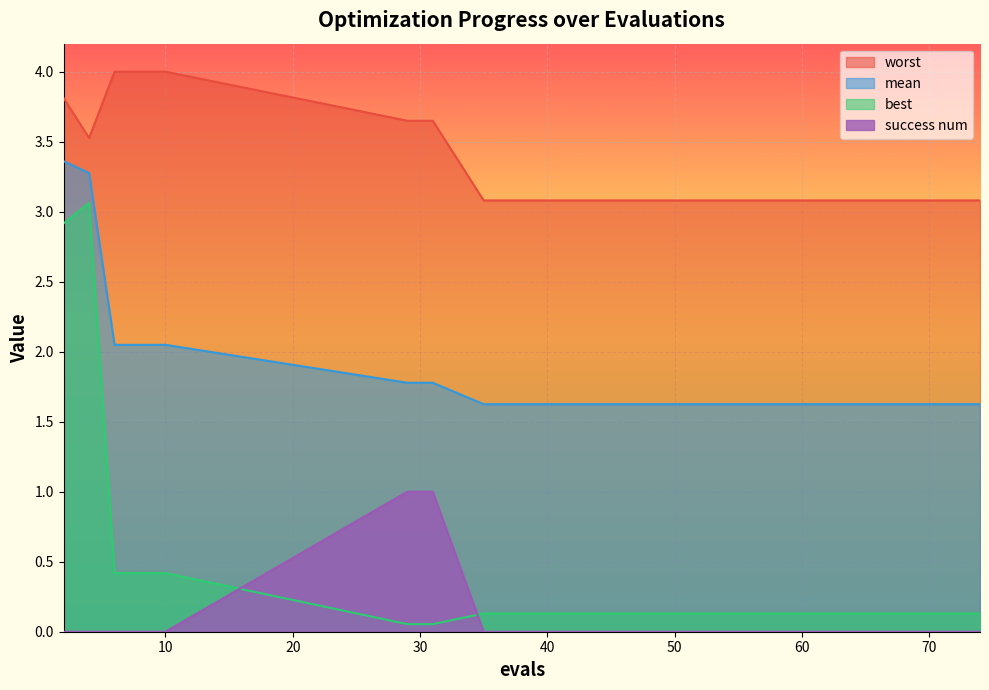

List the labels in order of worst value, smallest first.

35, 41, 47, 53, 59, 64, 69, 74, 4, 29, 31, 2, 6, 8, 10